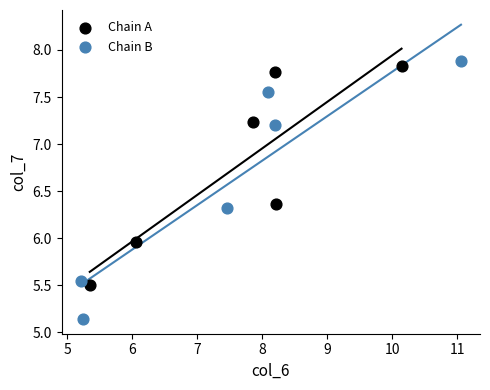

Which series has the widest spread of Y values?

Chain B